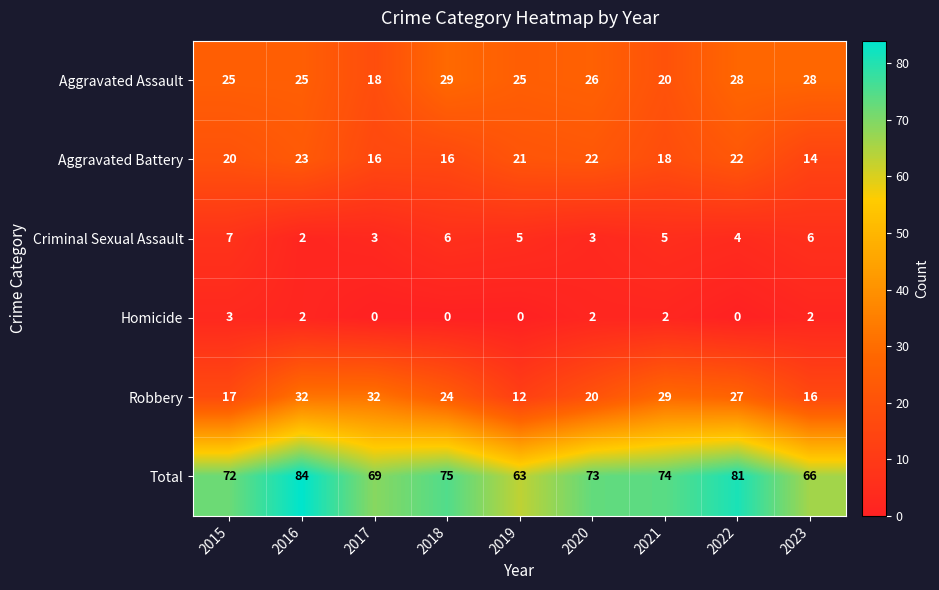

What is the sum of the Aggravated Battery values at 2020 and 2022?

44